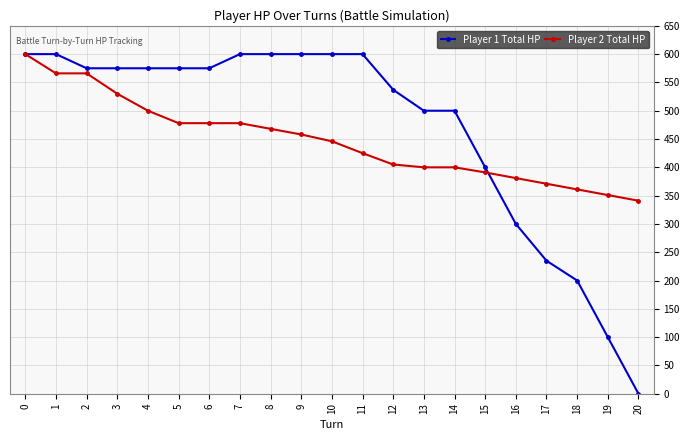

Is it true that Player 2 Total HP equals 247 at 14?

False